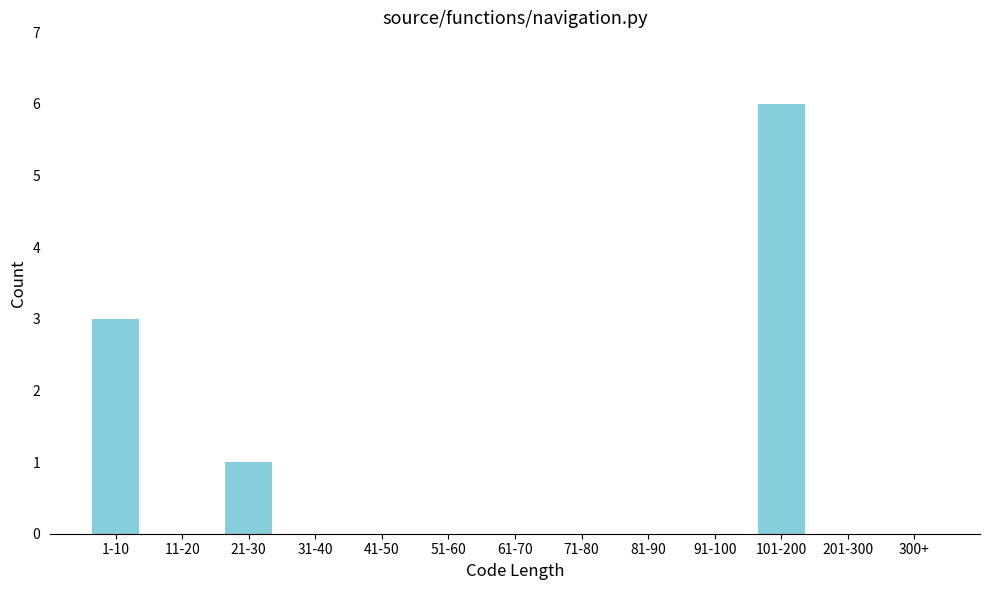

Reading right to left, extract all data points from this chart.

300+=0	201-300=0	101-200=6	91-100=0	81-90=0	71-80=0	61-70=0	51-60=0	41-50=0	31-40=0	21-30=1	11-20=0	1-10=3